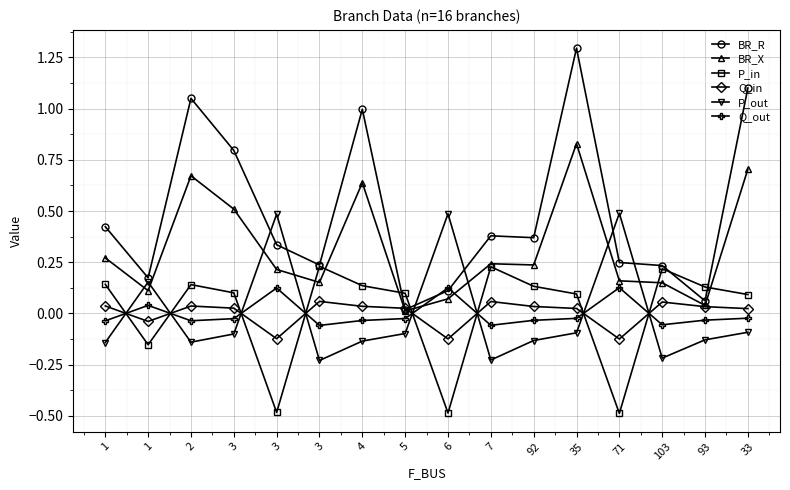

What is the maximum value shown in the chart?

1.3